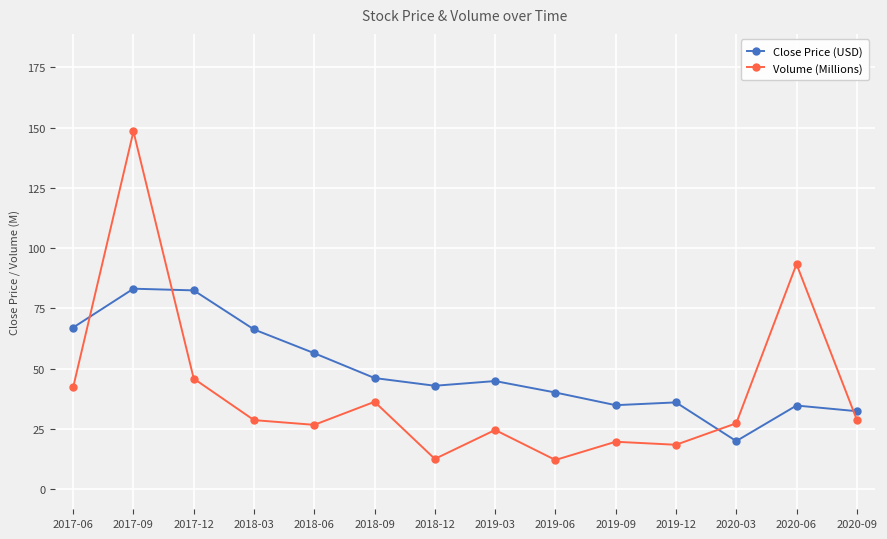

The value of Close Price (USD) at 2020-09 is 32.4. True or false?

True